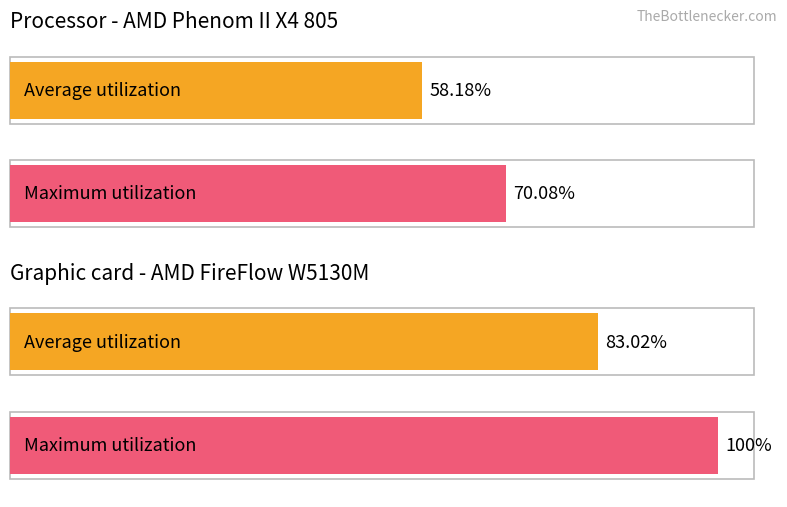

Reading left to right, transcribe all the data shown in this chart.

Average utilization: 58.2	83.0
Maximum utilization: 70.1	100.0